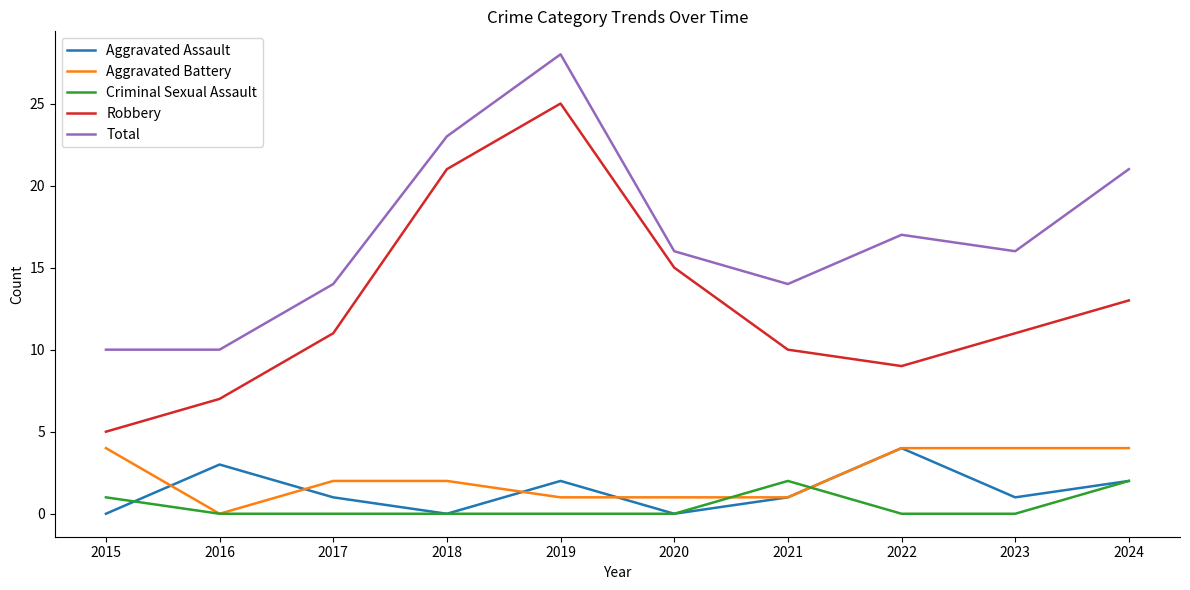

What are all the series names shown in the legend?

Aggravated Assault, Aggravated Battery, Criminal Sexual Assault, Robbery, Total